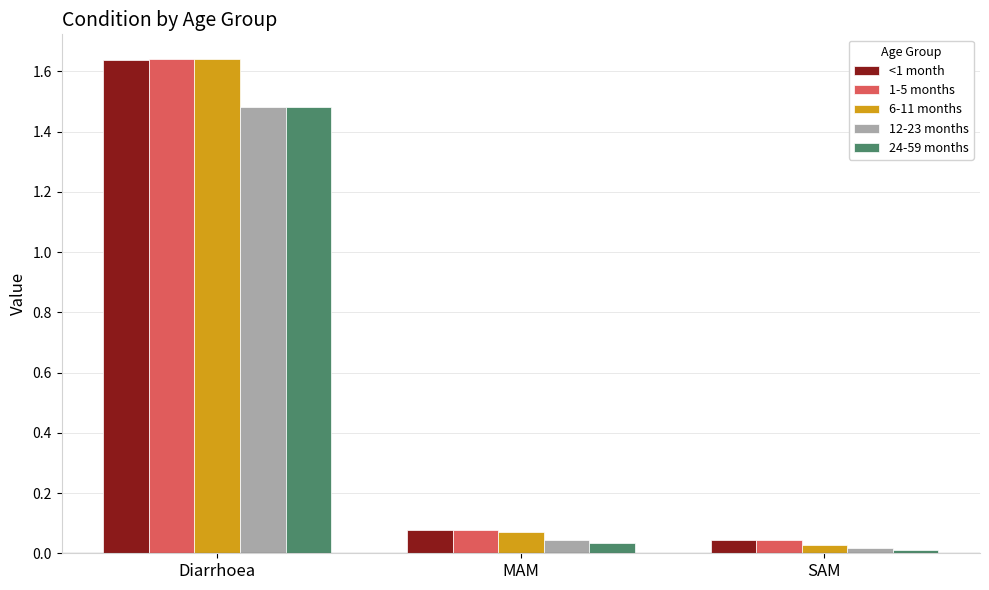

Is it true that 24-59 months equals 1.5 at Diarrhoea?

True